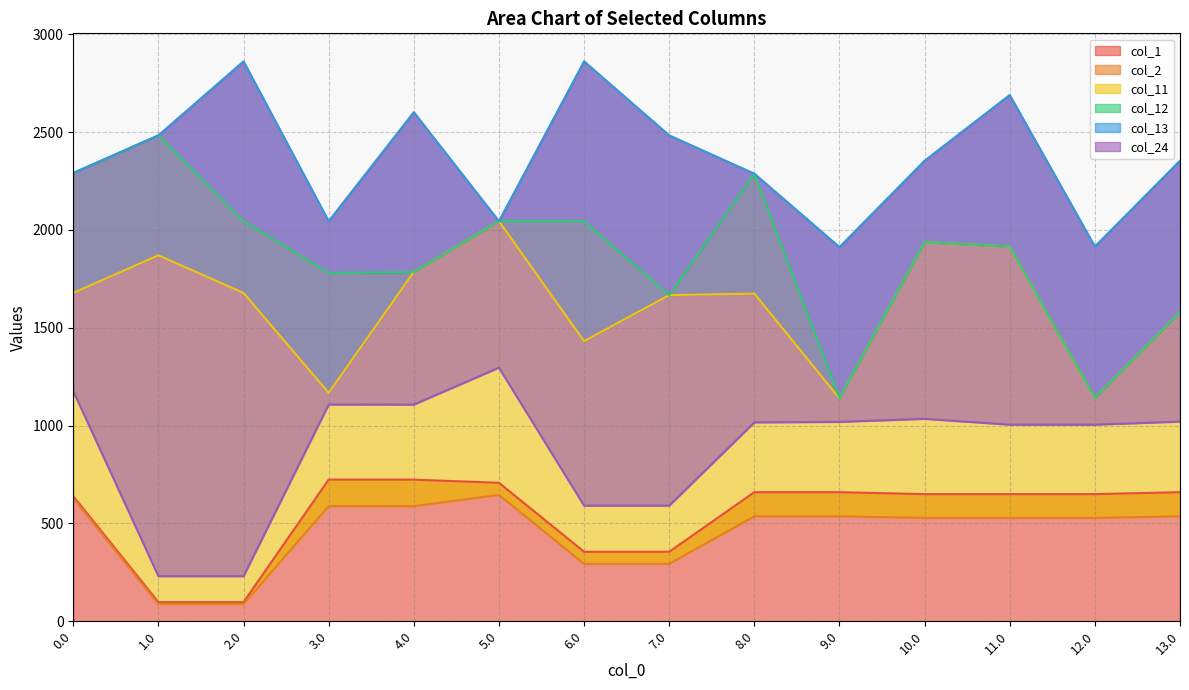

At which label does col_13 first exceed 2353?

1.0